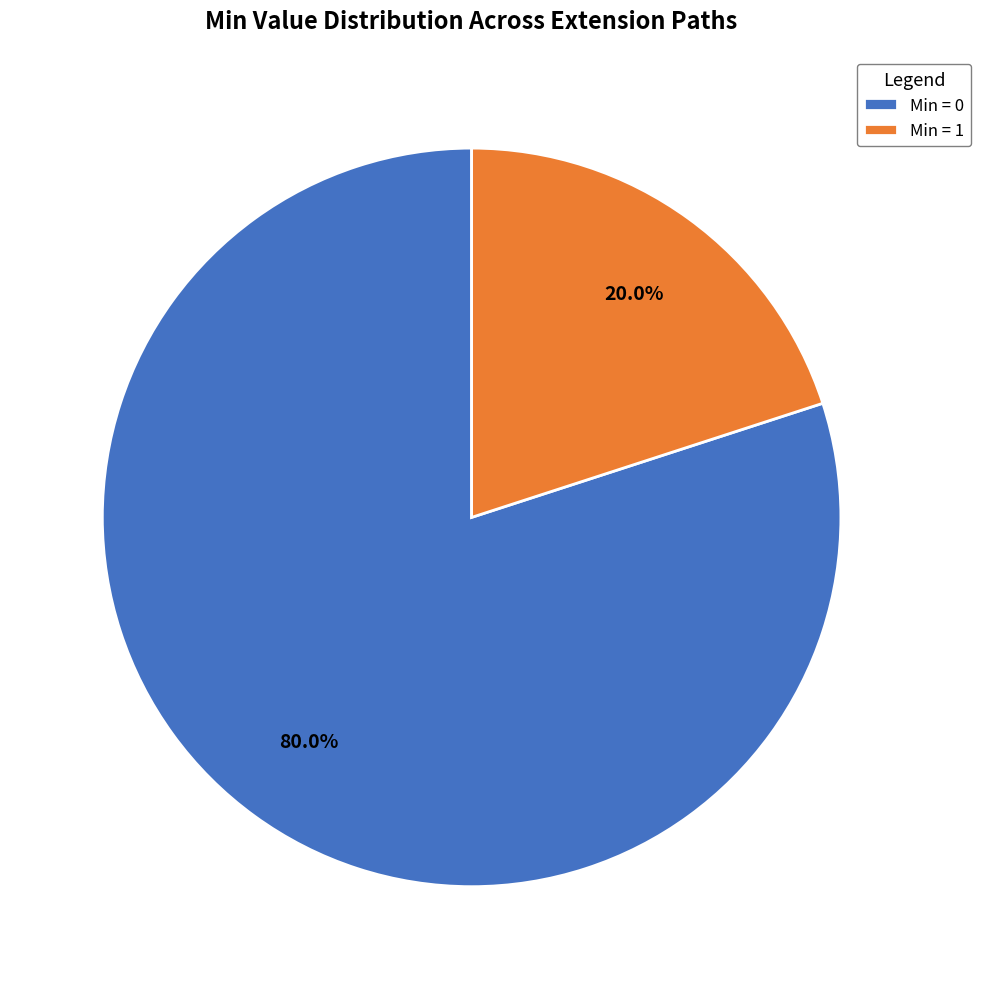

How many segments does this pie chart have?

2